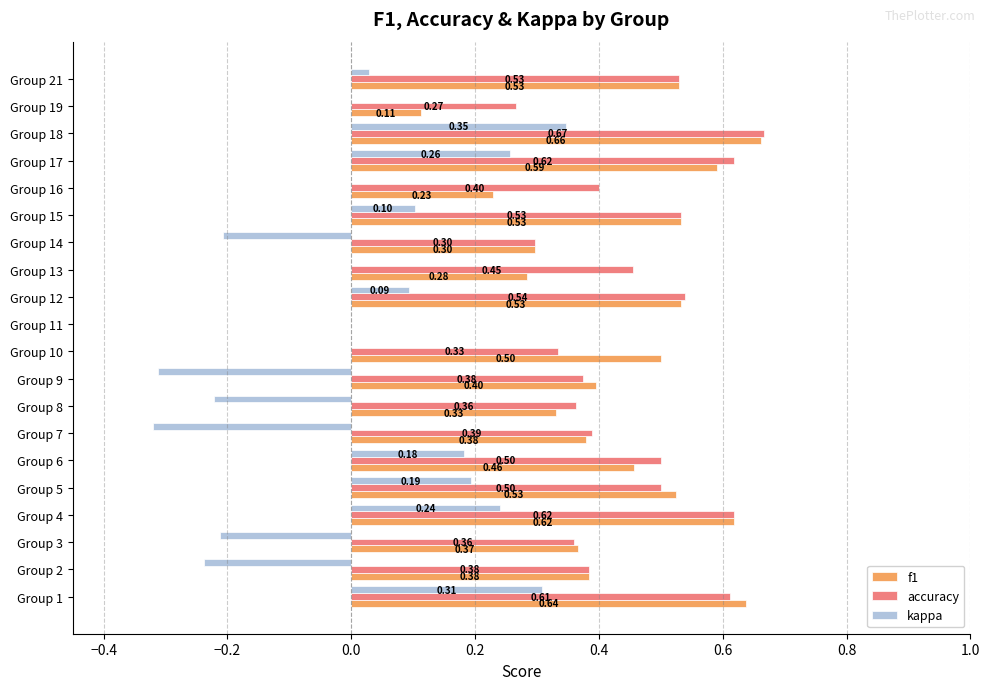

What is the sum of all accuracy values?

8.7